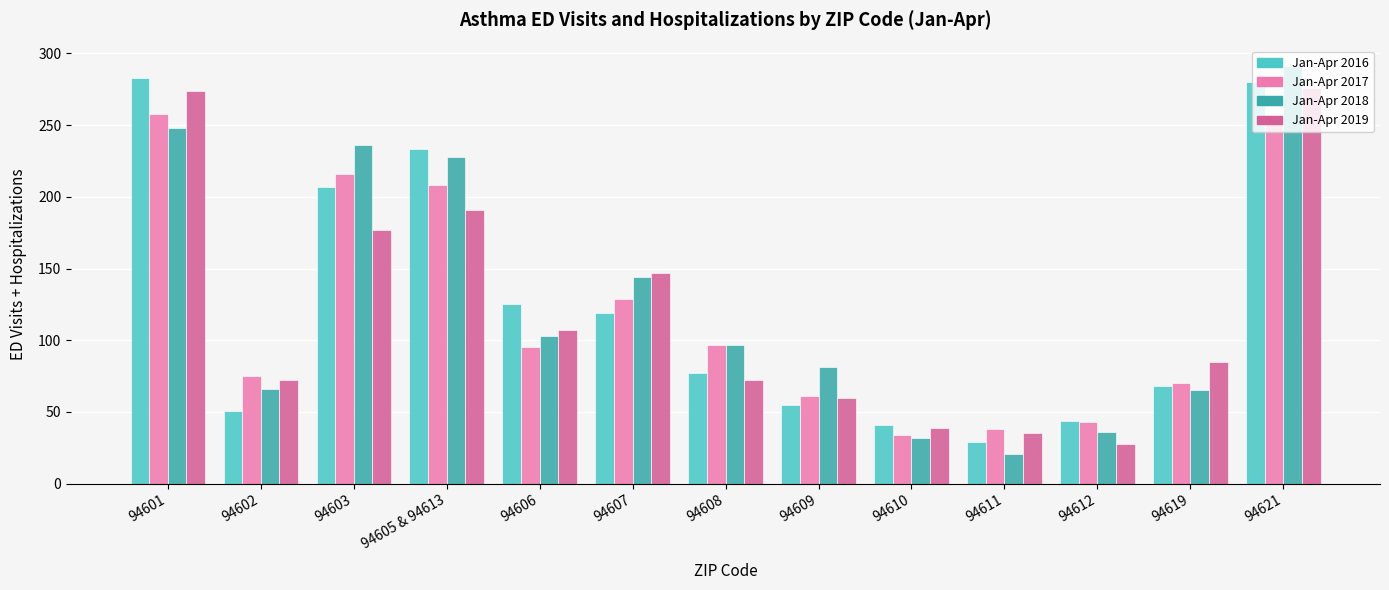

How many bars are there in each group?

4